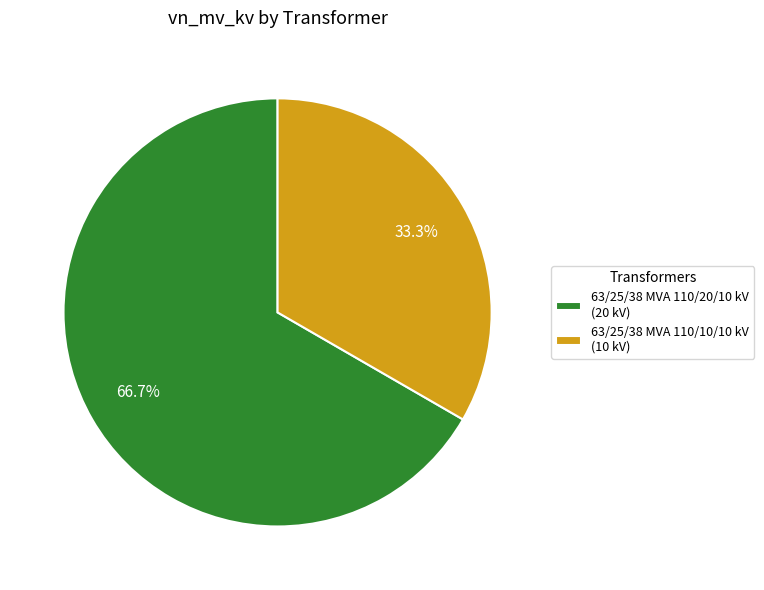

Approximately how many times larger is the value at 63/25/38 MVA 110/20/10 kV (20 kV) compared to 63/25/38 MVA 110/10/10 kV (10 kV)?

2.0